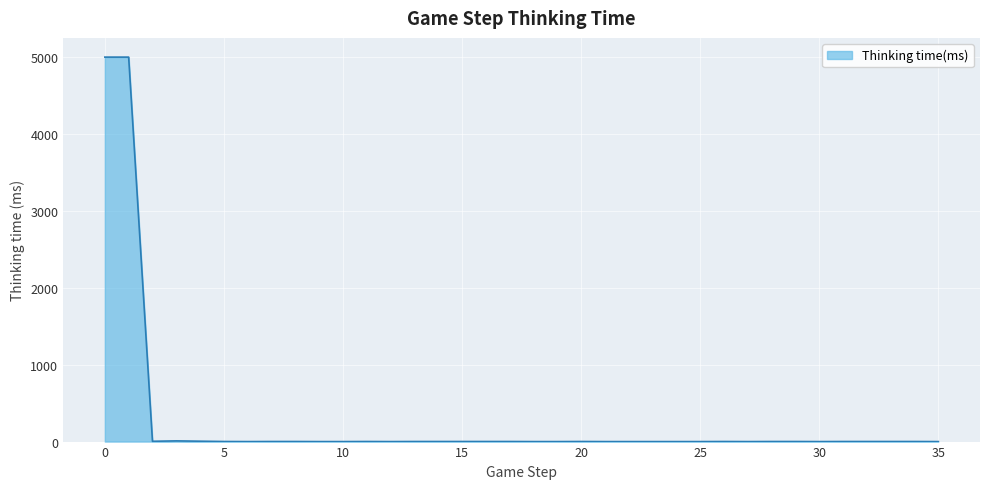

How many values are below 1?

14